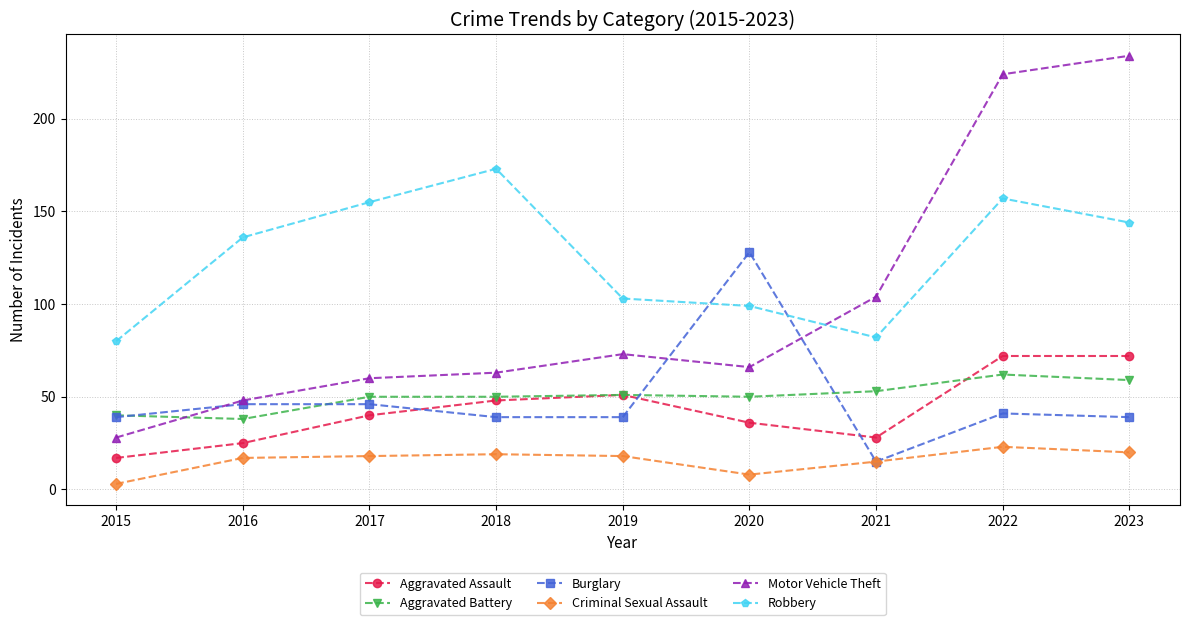

What is the greatest value displayed?

234